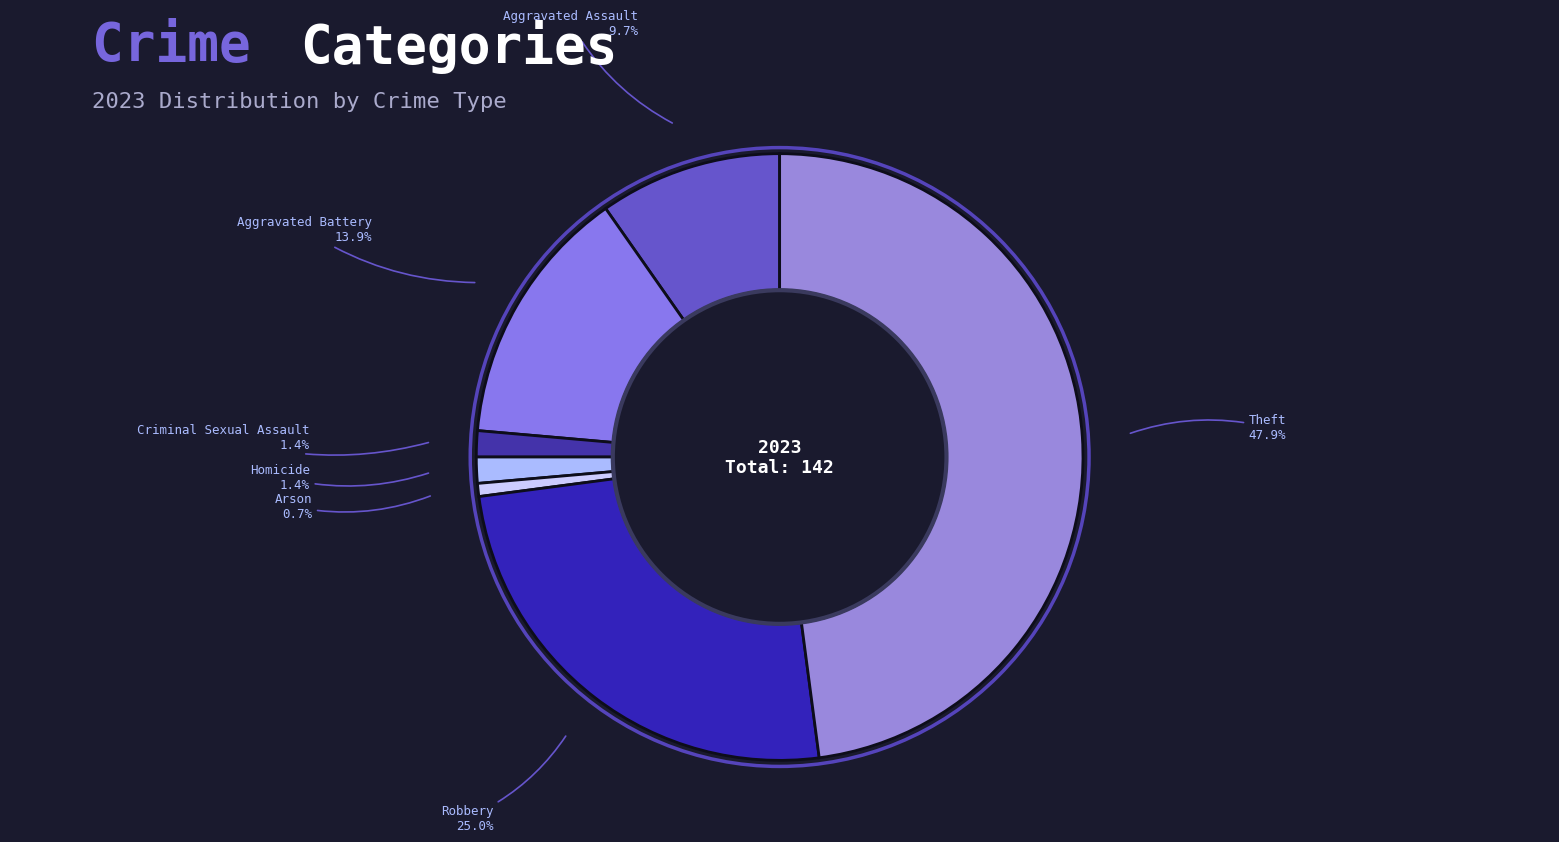

Which category has the biggest portion of the pie?

Theft